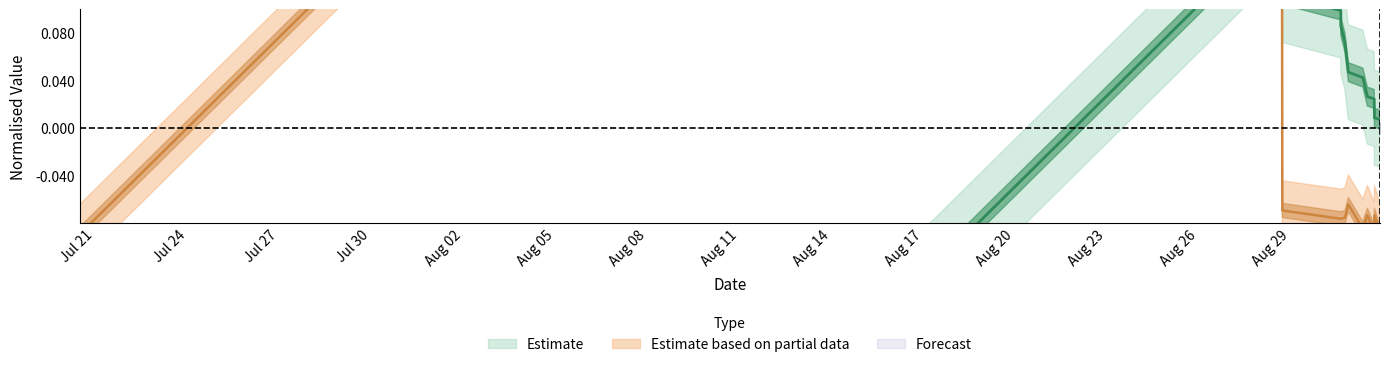

The value of amount at 2014/08/30 21:01:16 is -0.1. True or false?

False